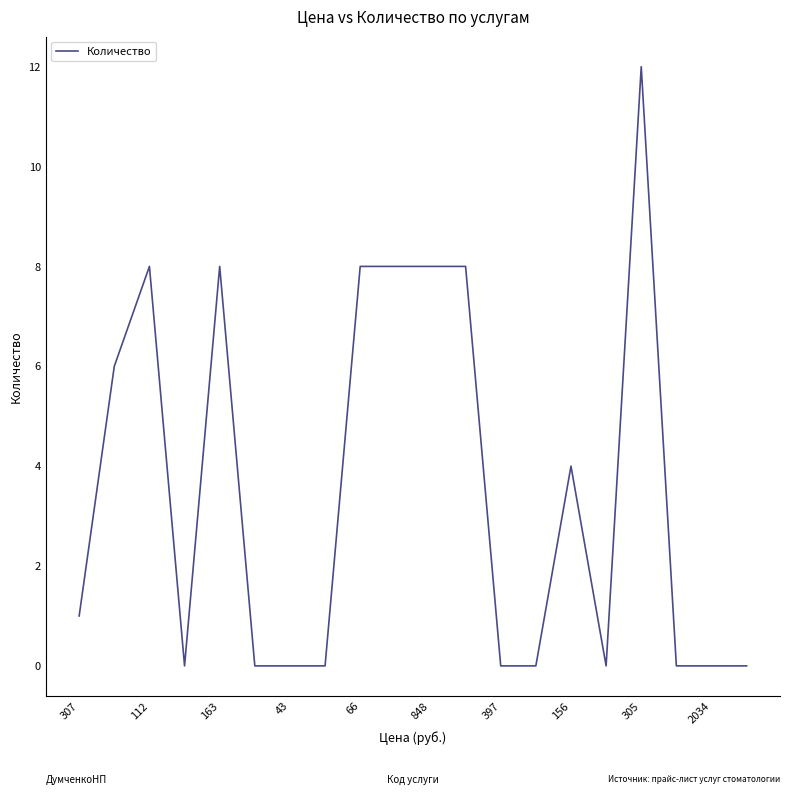

What is the maximum value shown in the chart?

12